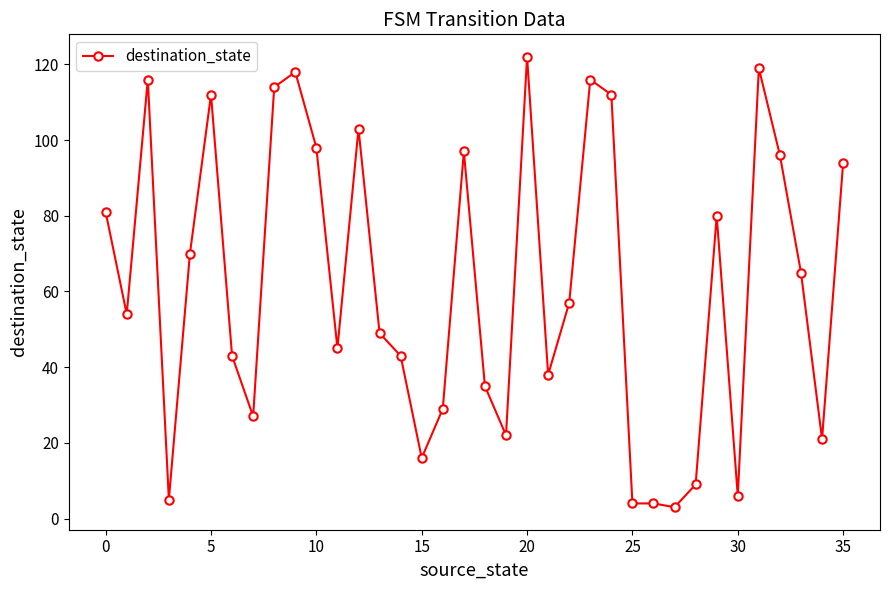

What is the greatest value displayed?

122